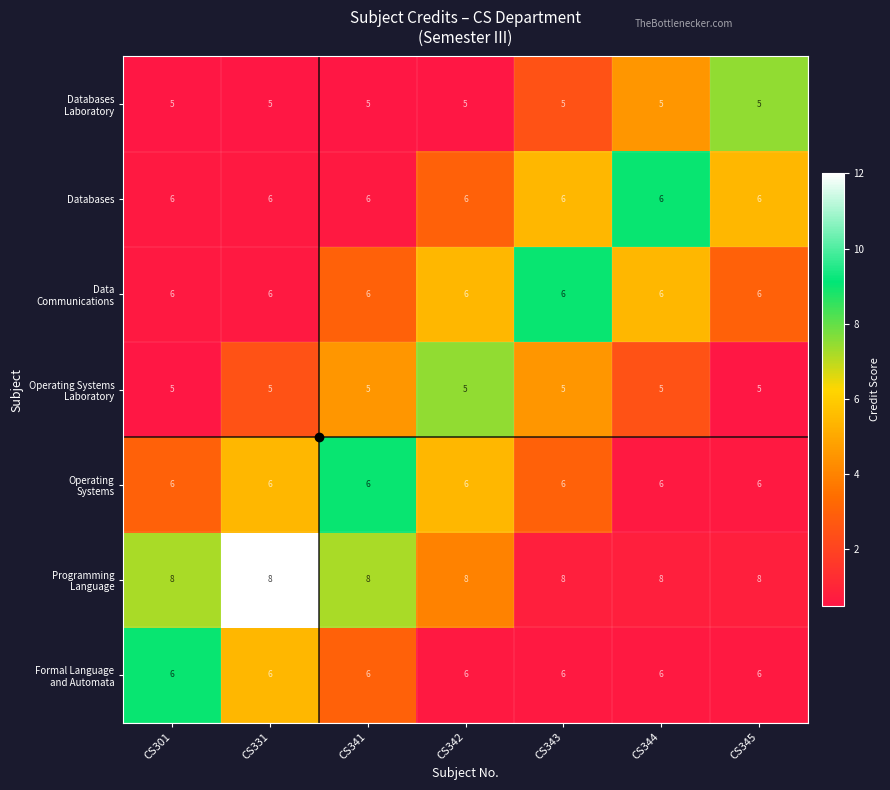

What is the total value across all series at CS342?

42